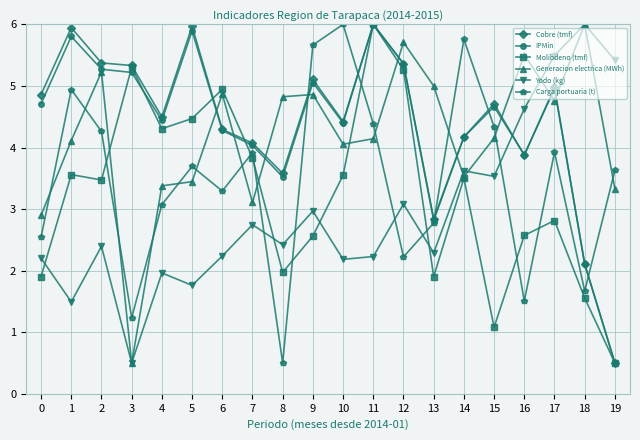

What is the maximum value for Generacion electrica (MWh)?

6.0